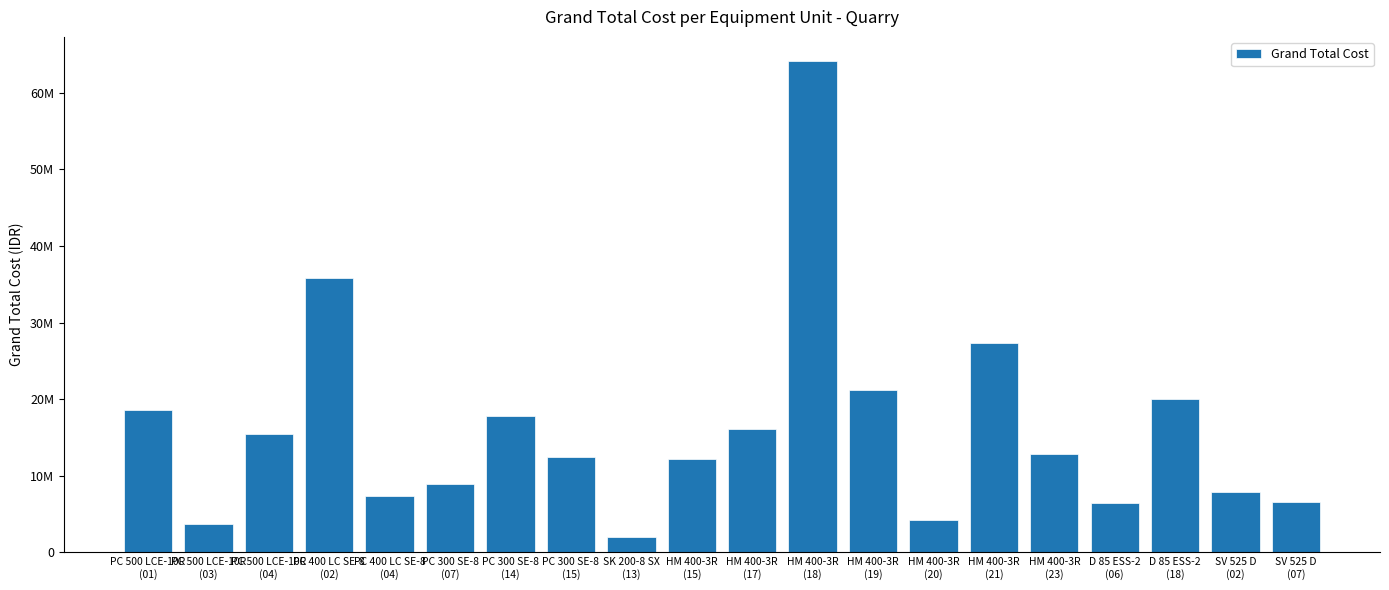

What is the greatest value displayed?

64077366.5